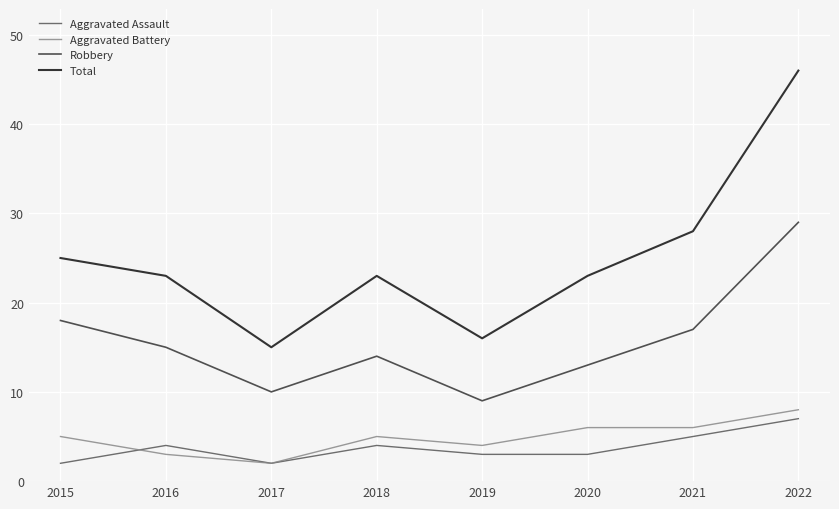

True or false: Robbery and Aggravated Assault intersect in this chart.

False